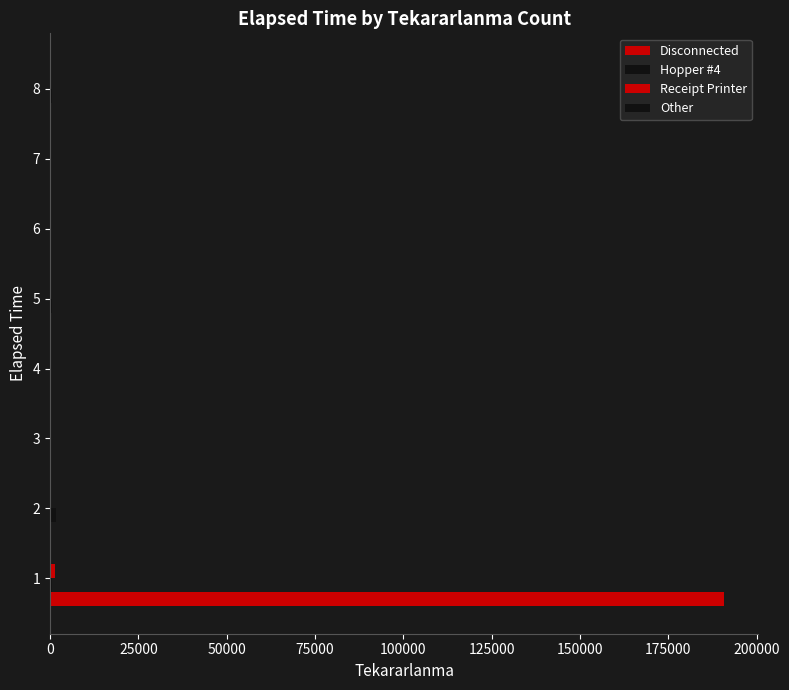

Reading right to left, extract all data points from this chart.

Disconnected: 0	0	0	145	20	0	0	190925
Hopper #4: 430	205	70	615	0	0	1710	485
Receipt Printer: 0	0	0	0	15	0	0	1365
Other: 0	0	0	0	0	0	80	45